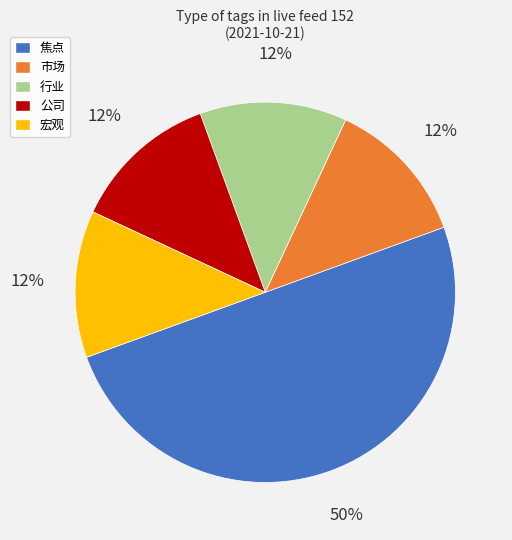

What is the largest slice in the pie chart?

焦点